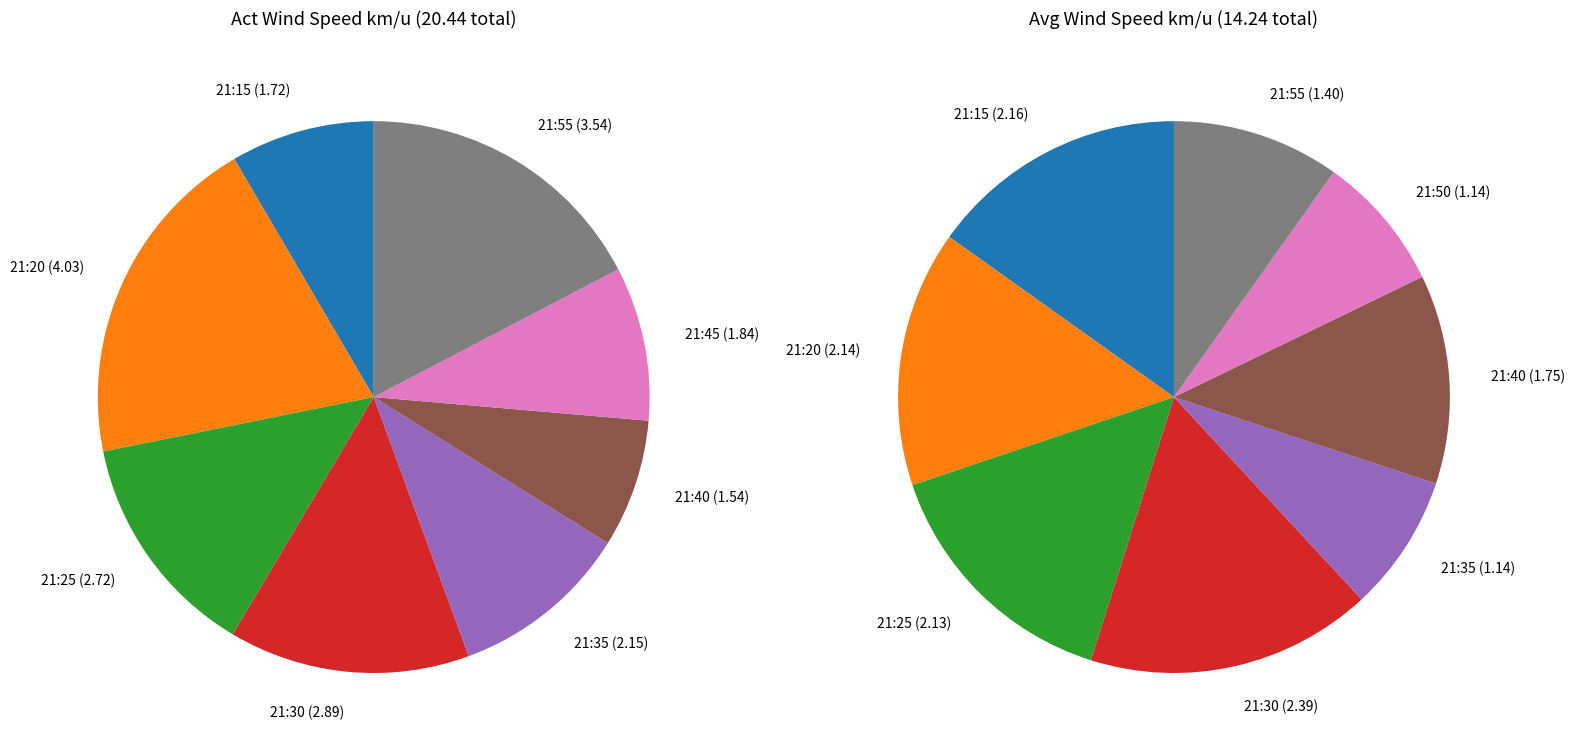

Which slice is the largest?

21:20